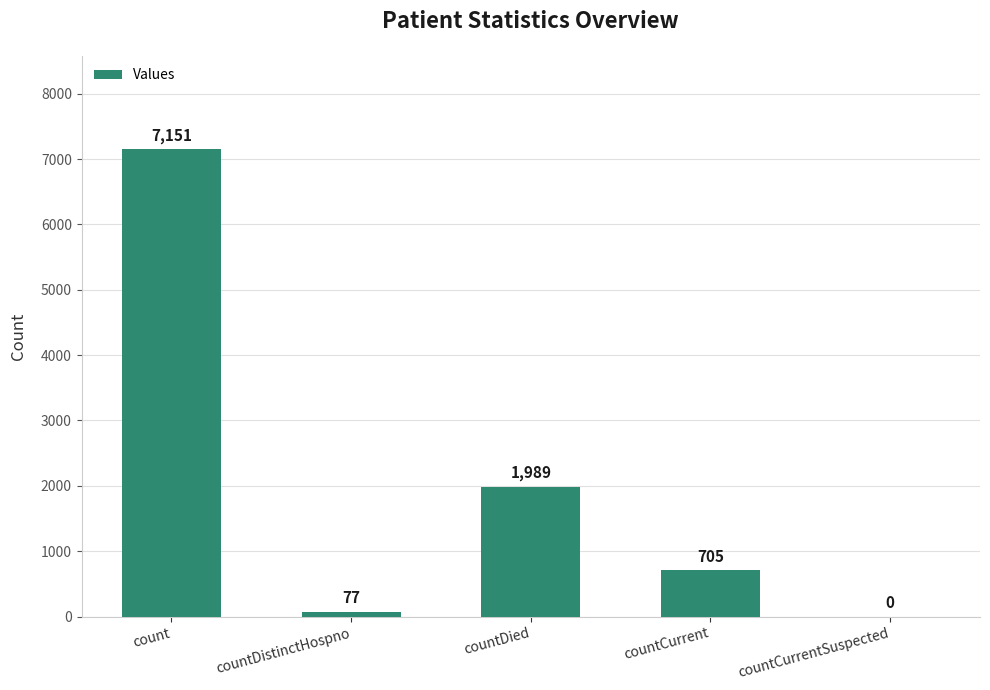

True or false: the data shows 1989 at countDied.

True